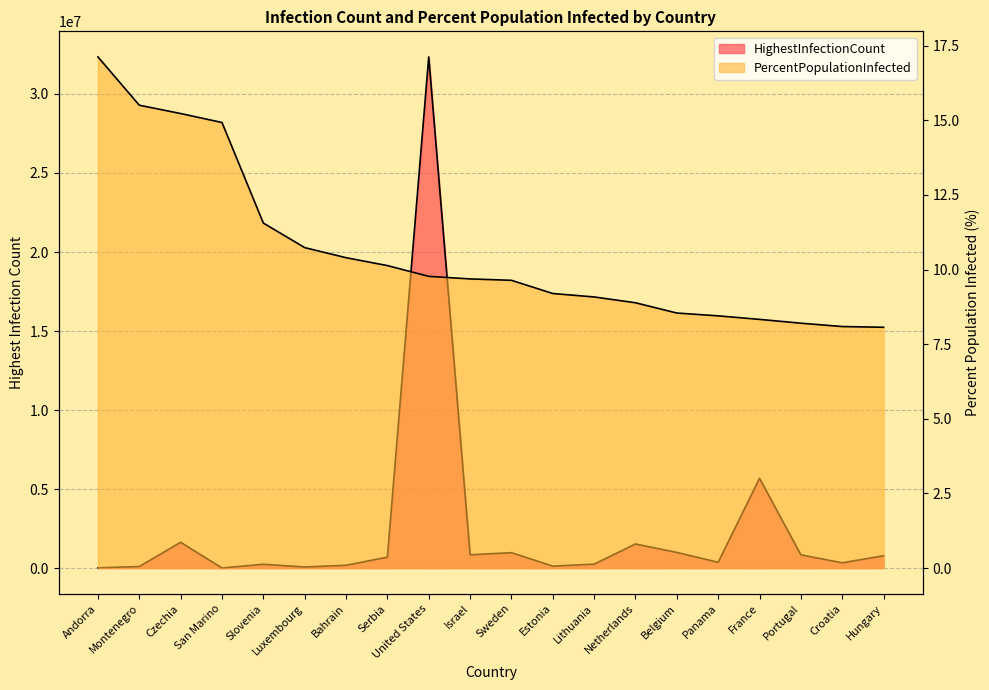

Which category has the lowest value across all series?

Hungary